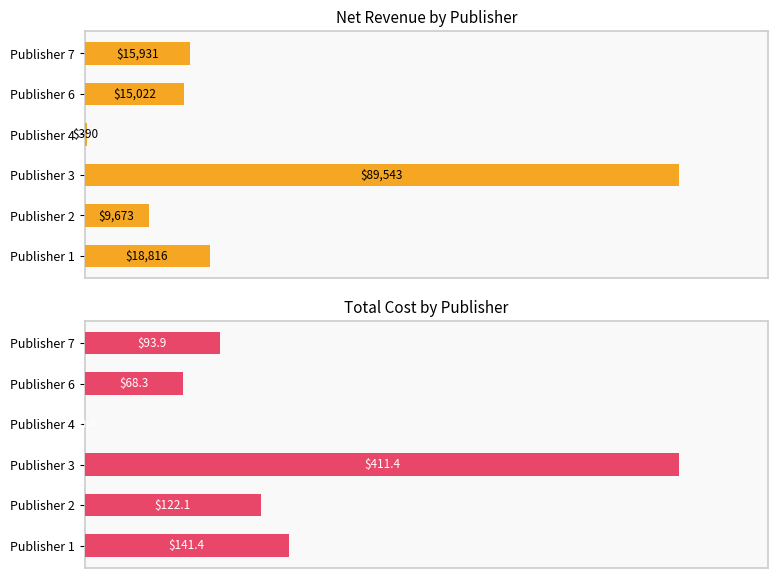

How many groups of bars are there?

6